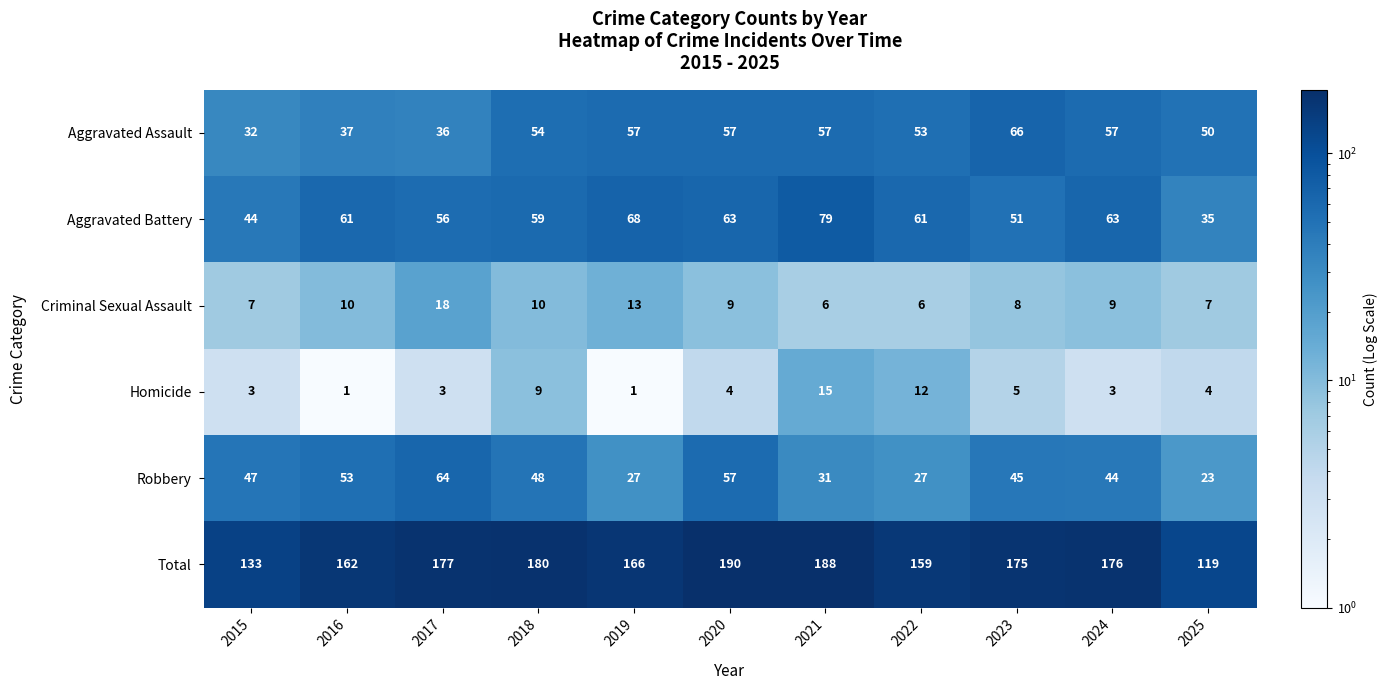

What is the maximum value shown in the chart?

190